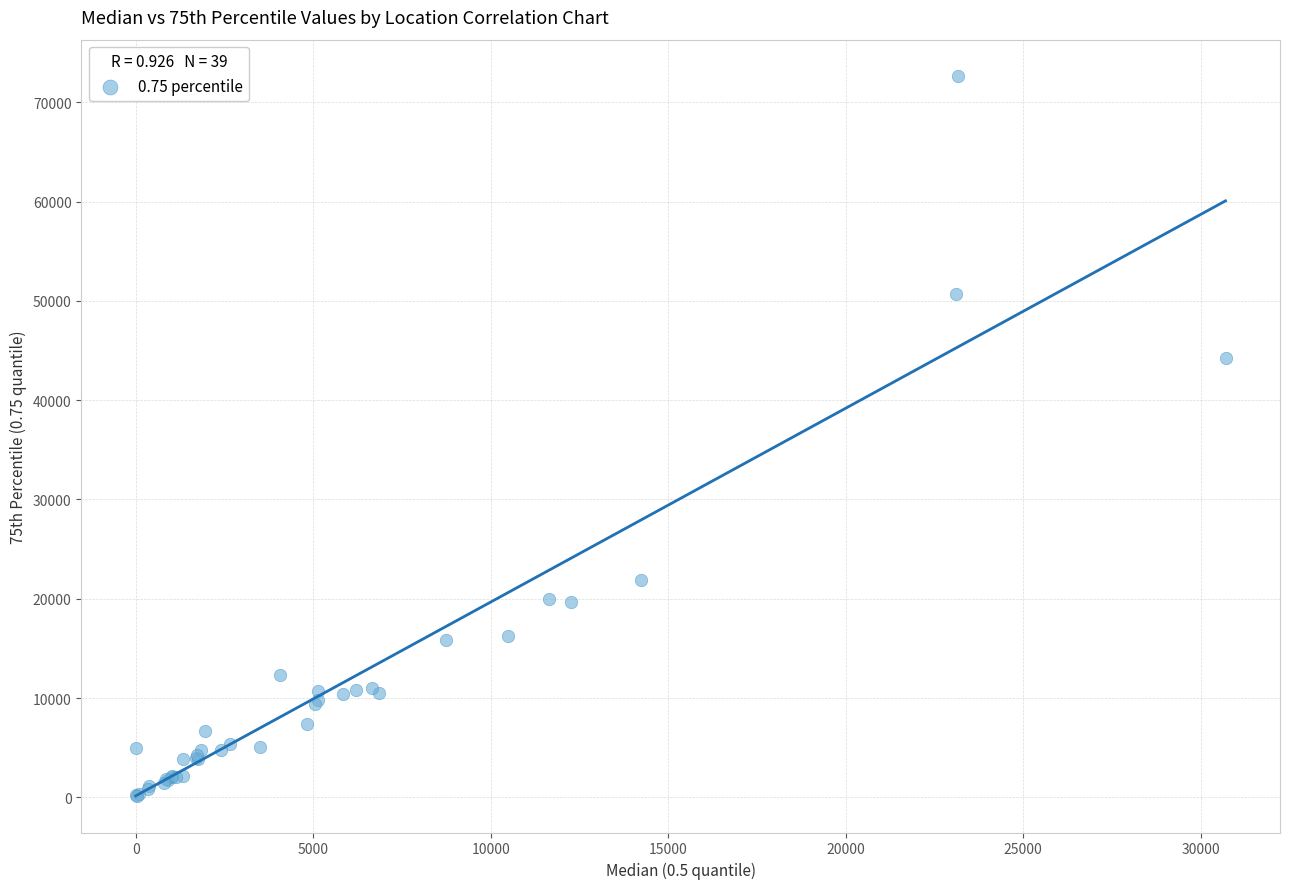

What Y value in the scatter plot is closest to 36388?

44297.1